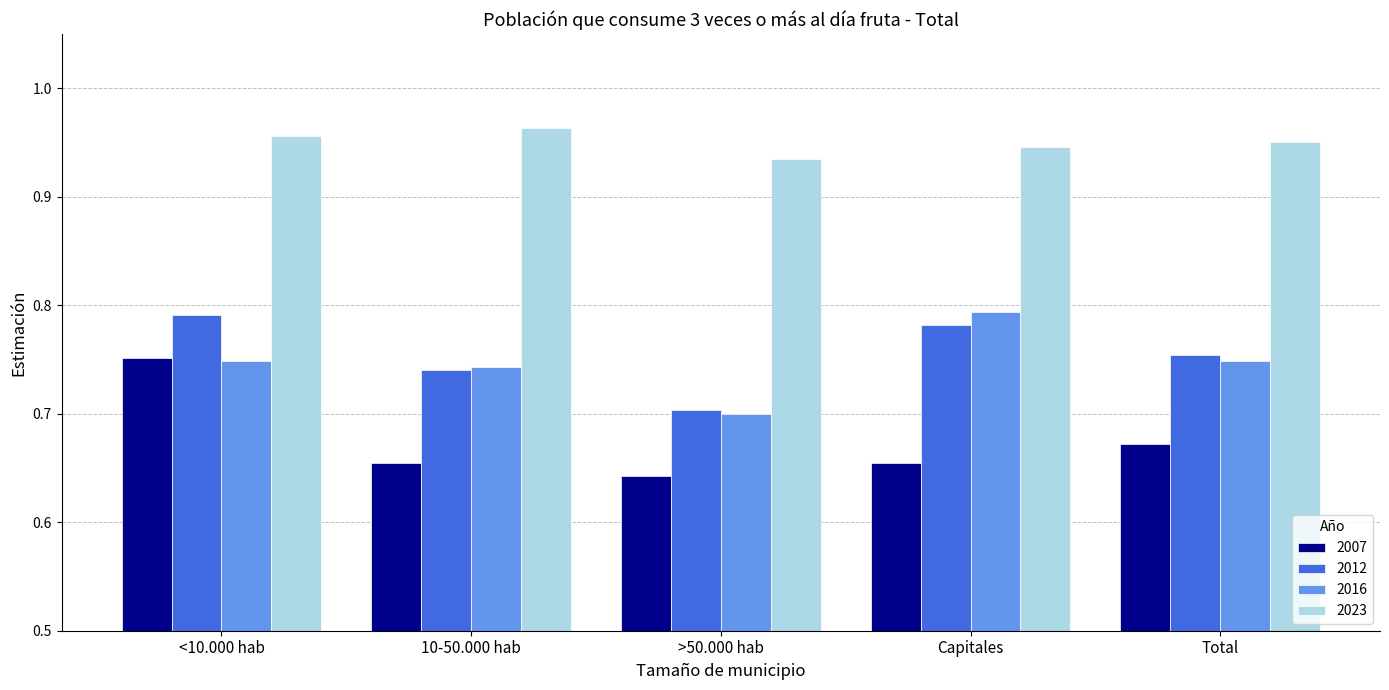

Which series has the largest total across all categories?

2023